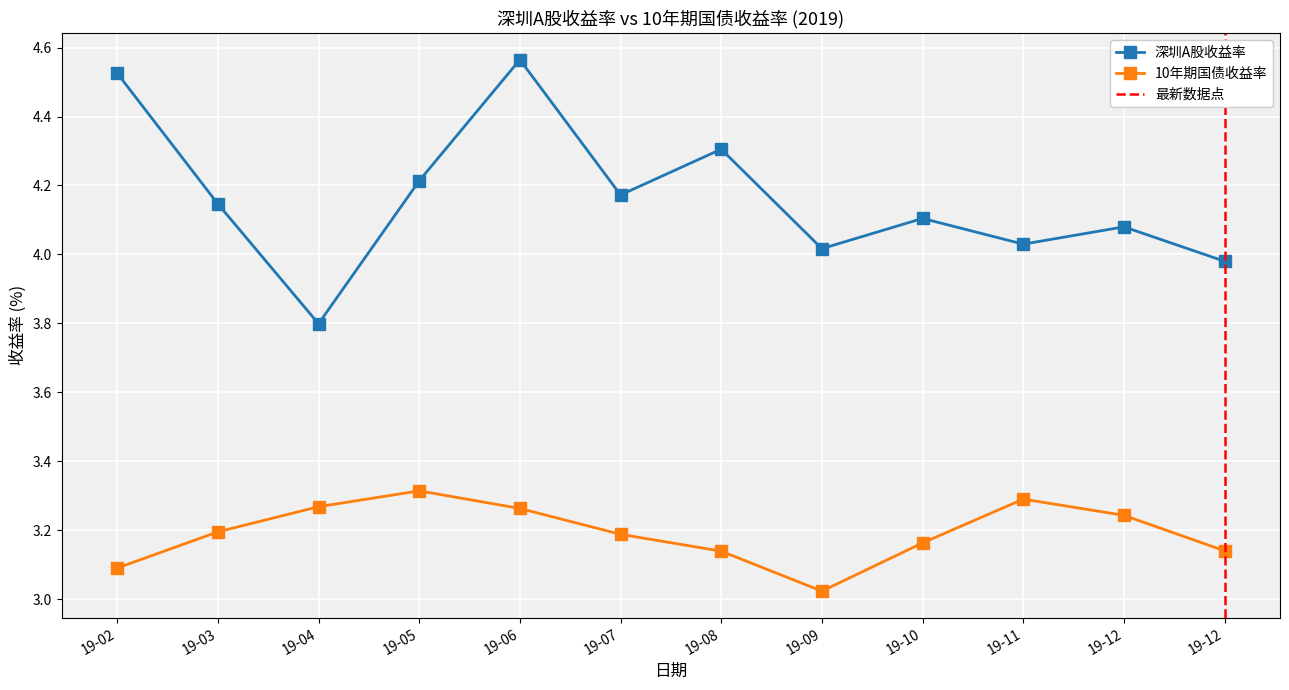

The 10年期国债收益率 series shows 2.2 at 19-06. True or false?

False